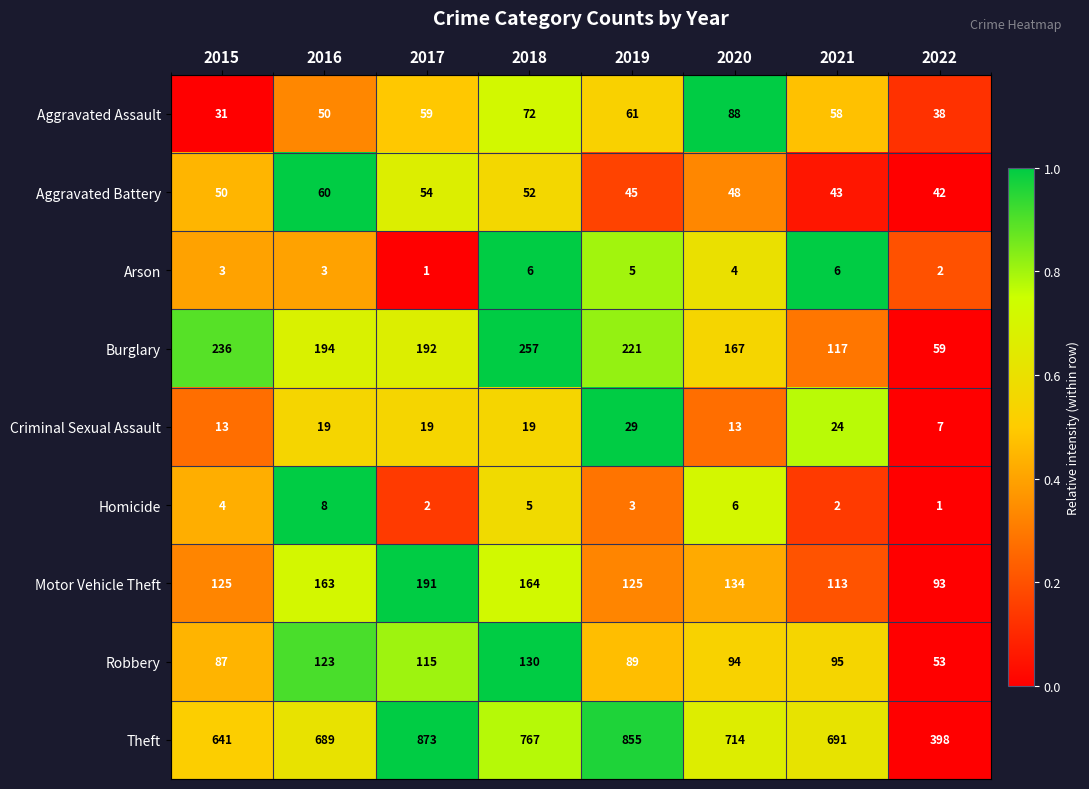

What is the difference between the maximum and minimum values in the Arson series?

5